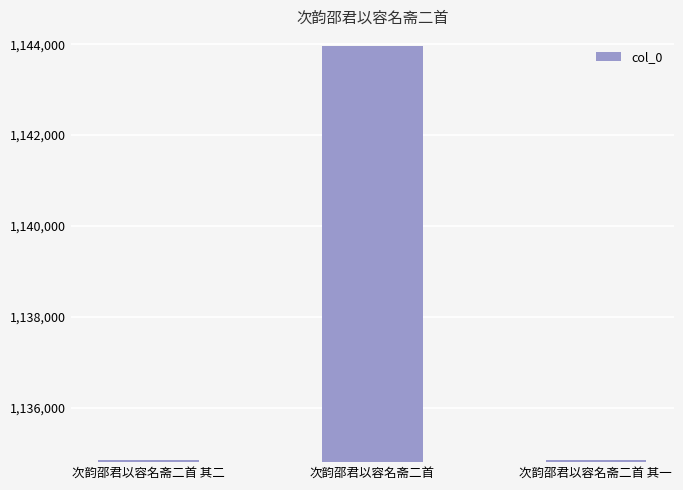

What is the label of the 2nd bar from the left?

次韵邵君以容名斋二首